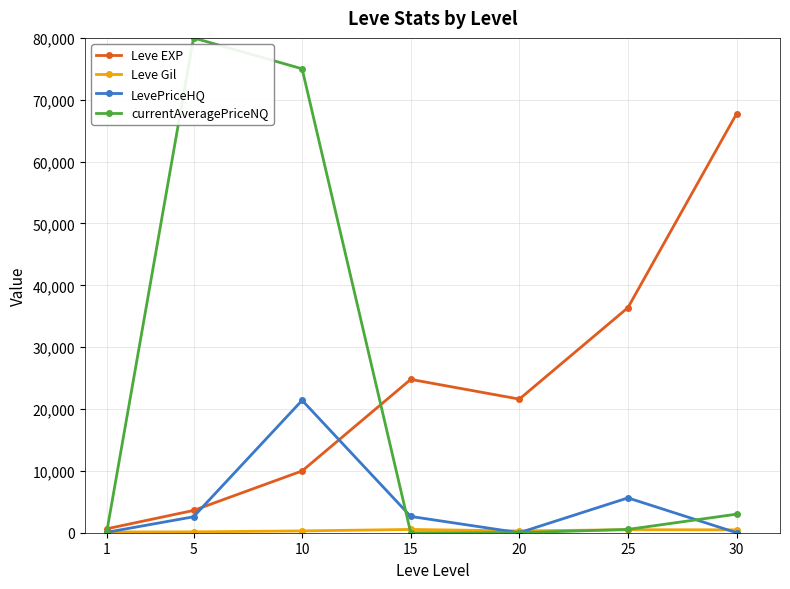

Where is the first local minimum for Leve EXP?

20